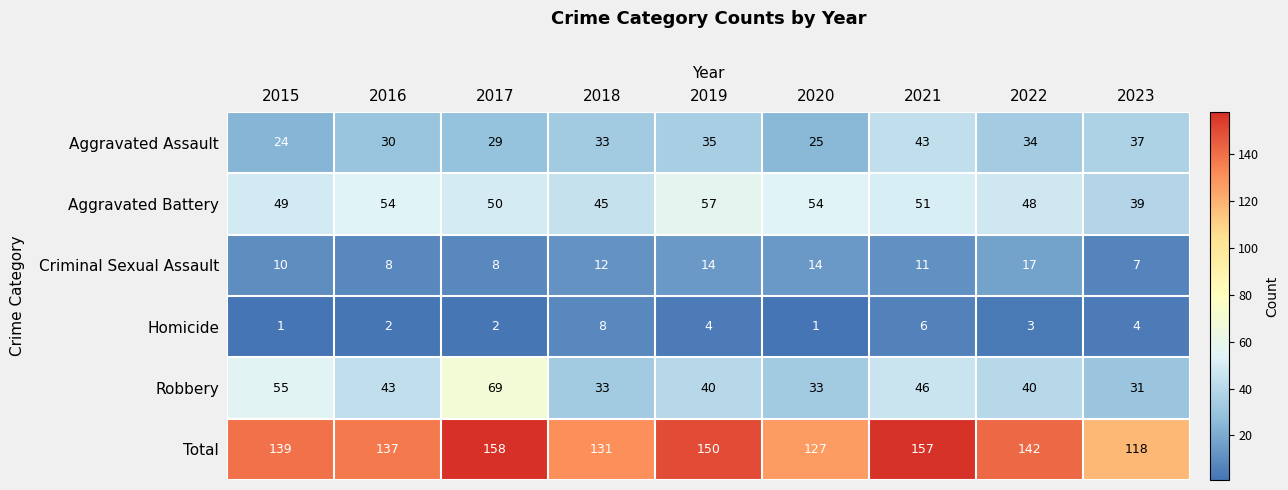

Which series has the largest total across all categories?

Total